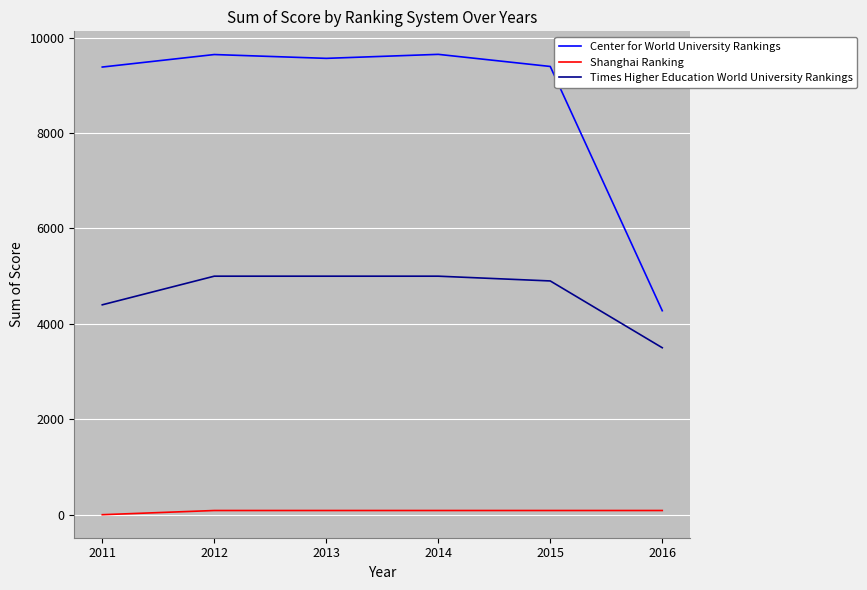

The value of Times Higher Education World University Rankings at 2013 is 6630. True or false?

False